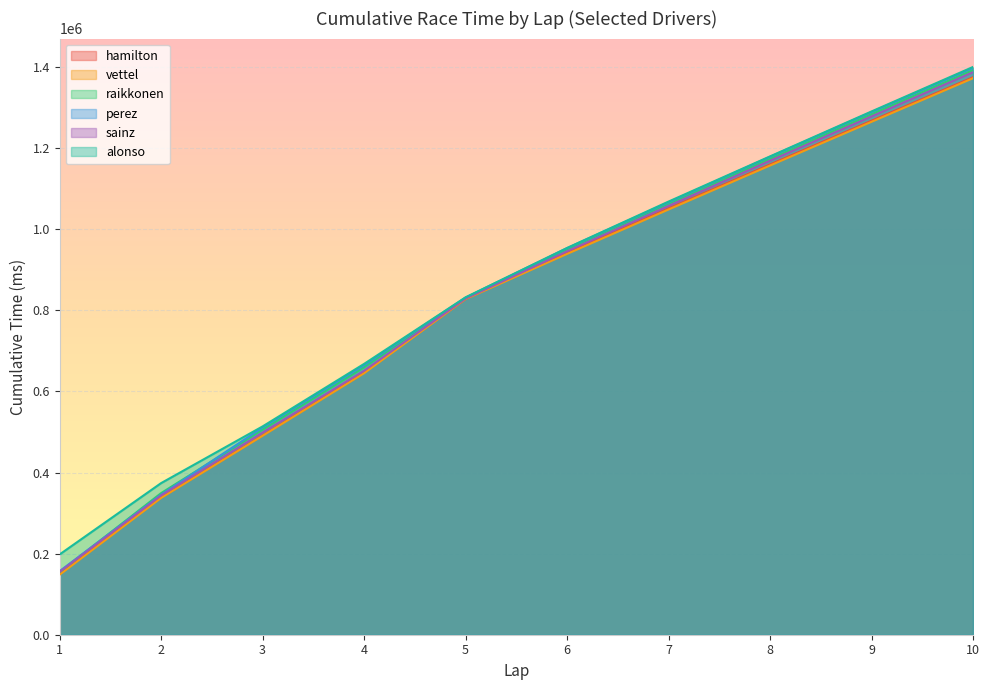

What is the value of the alonso point at the 1st from the left?

198104